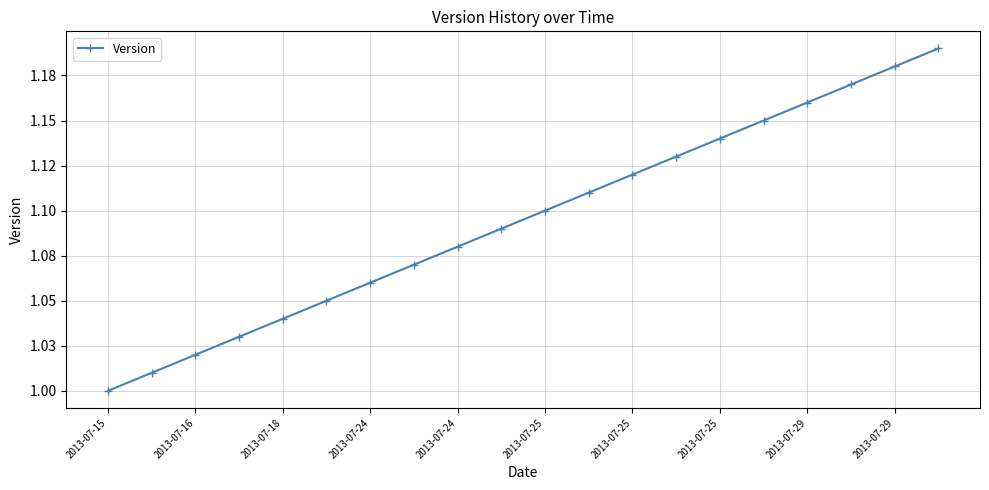

Reading left to right, transcribe all the data shown in this chart.

1.0	1.0	1.0	1.0	1.0	1.1	1.1	1.1	1.1	1.1	1.1	1.1	1.1	1.1	1.1	1.1	1.2	1.2	1.2	1.2